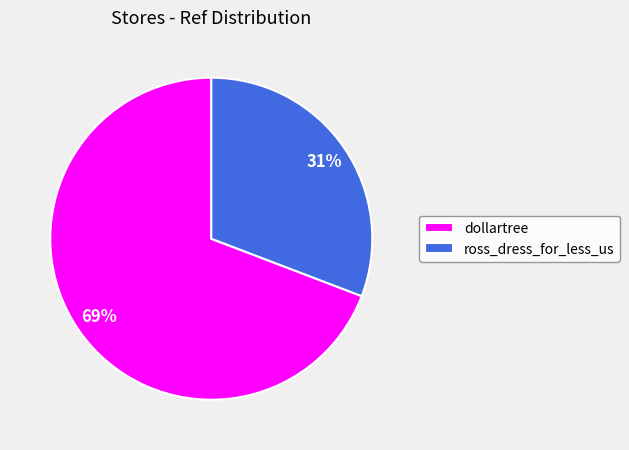

How many slices are in this pie chart?

2